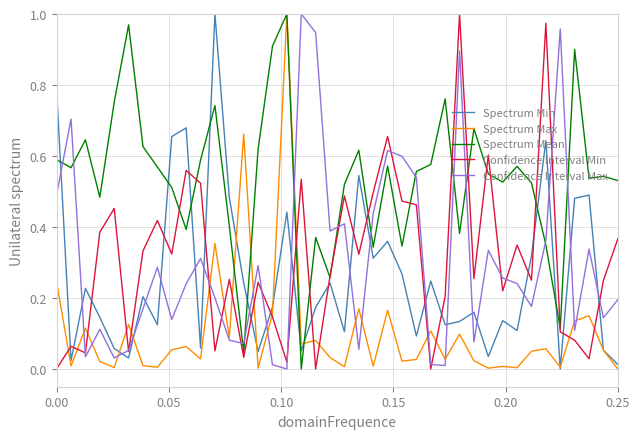

What is the sum of all Spectrum Min values?

10.5